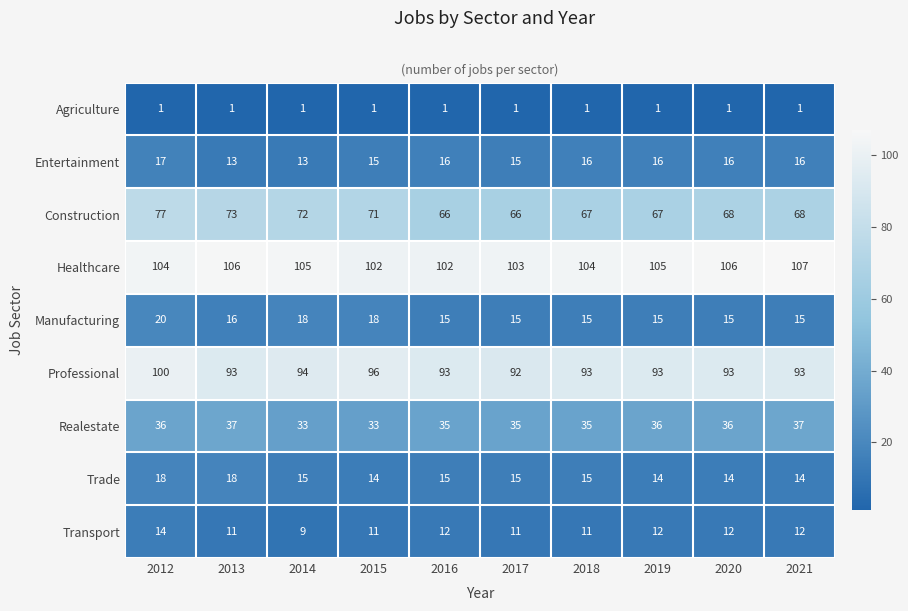

How many data points in Manufacturing are above 15?

4